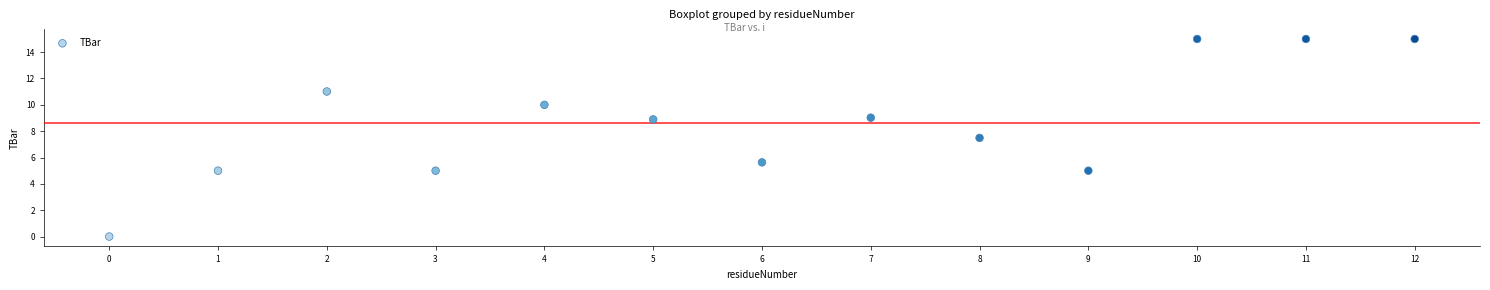

What Y value in the scatter plot is closest to 7?

7.5